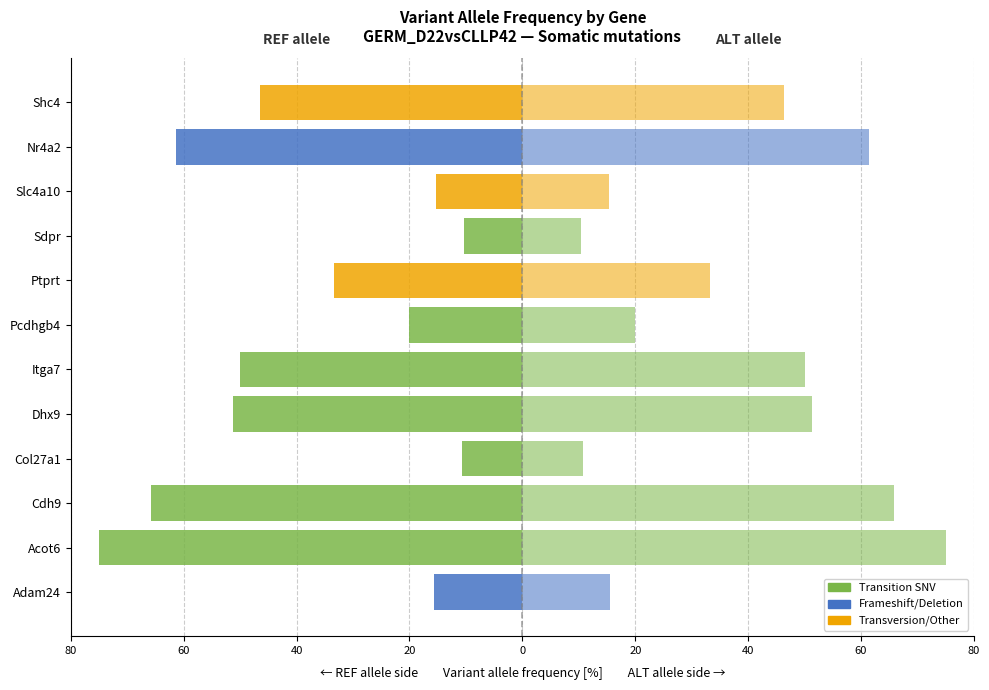

What is the difference between the maximum and minimum values in the Alt allele side series?

64.7